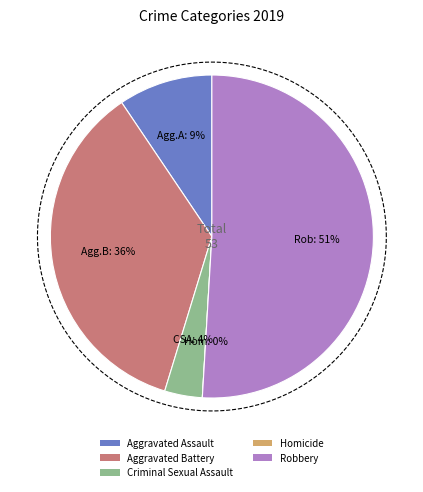

Does Robbery account for over 50% of the chart?

Yes